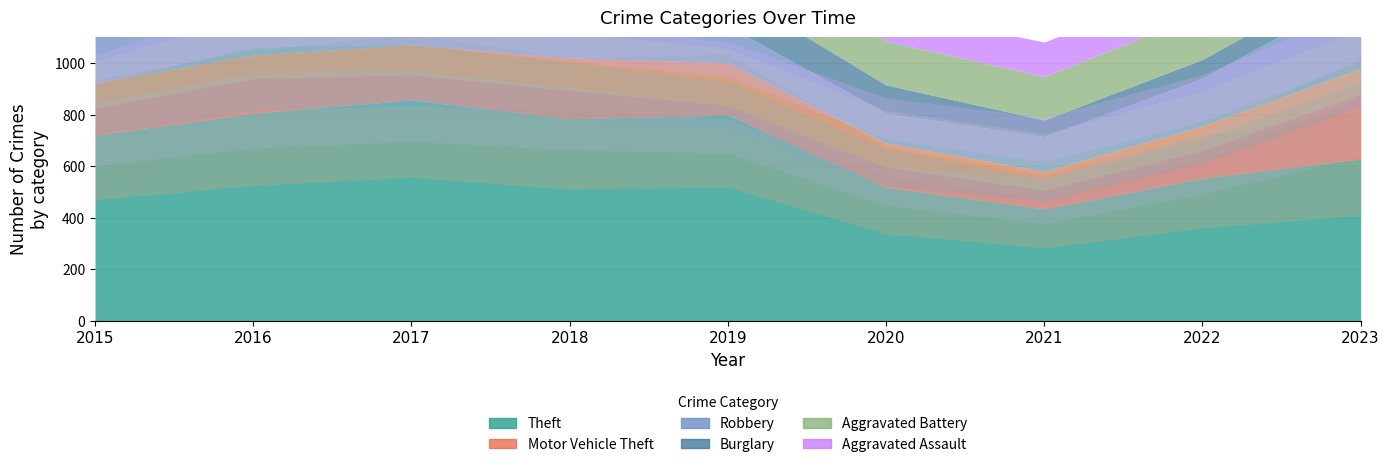

The value of Aggravated Battery at 2015 is 141. True or false?

True